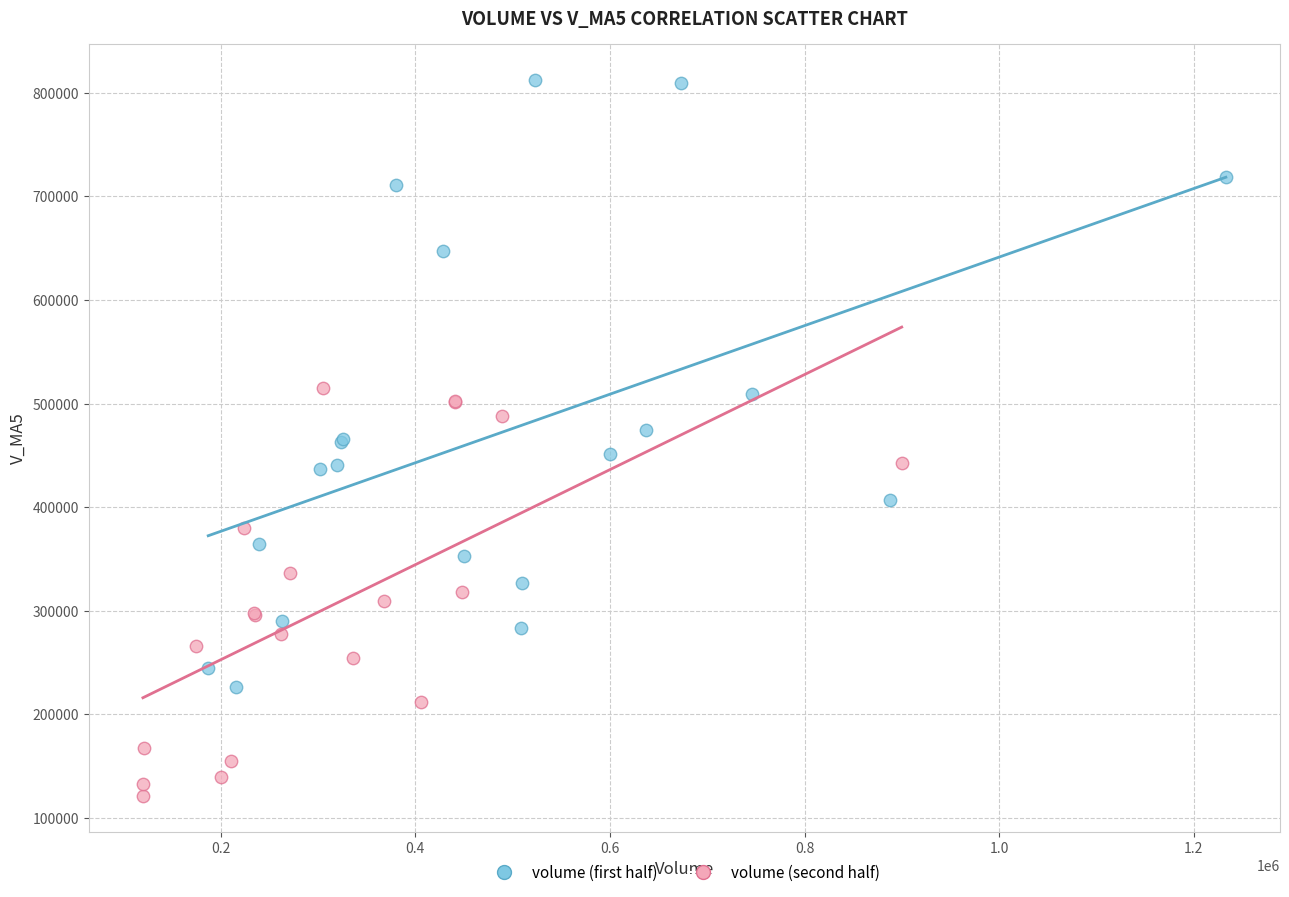

Which series has the widest spread of Y values?

volume (first half)